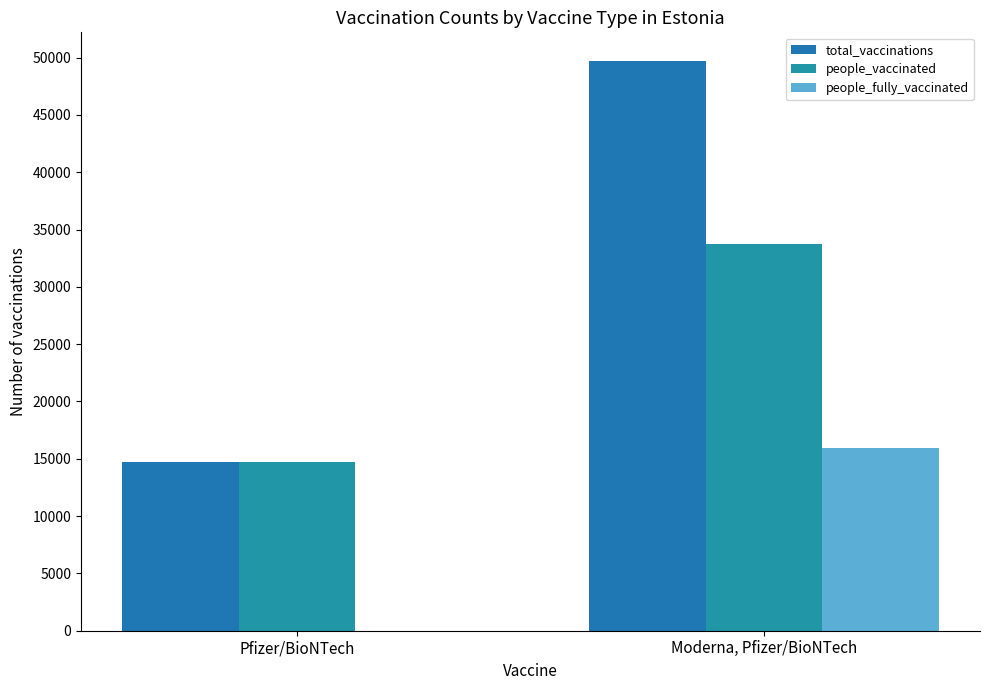

Count the number of categories in the chart.

2